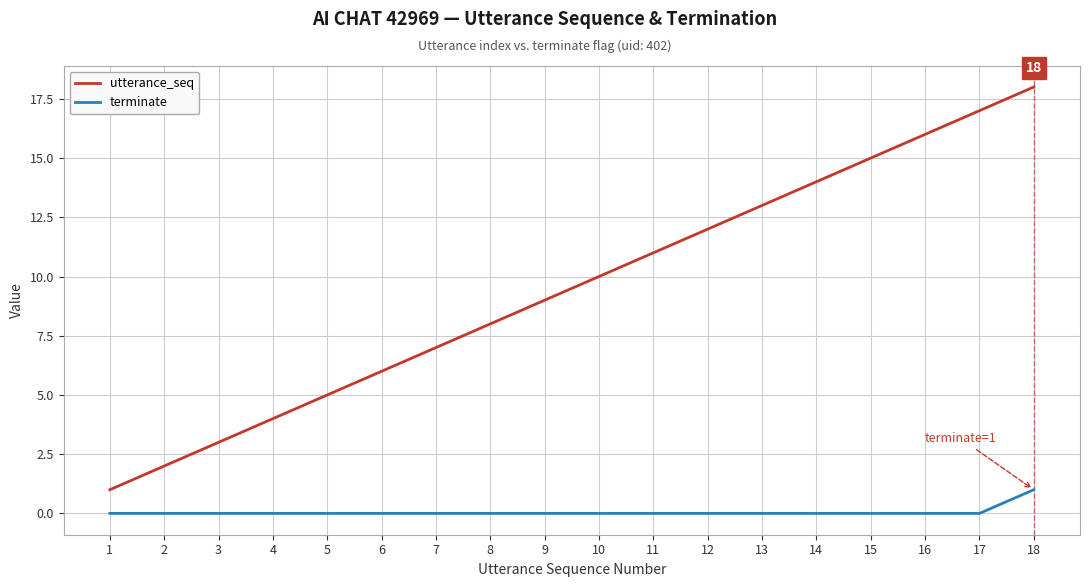

How many values in the utterance_seq series are below 10?

9